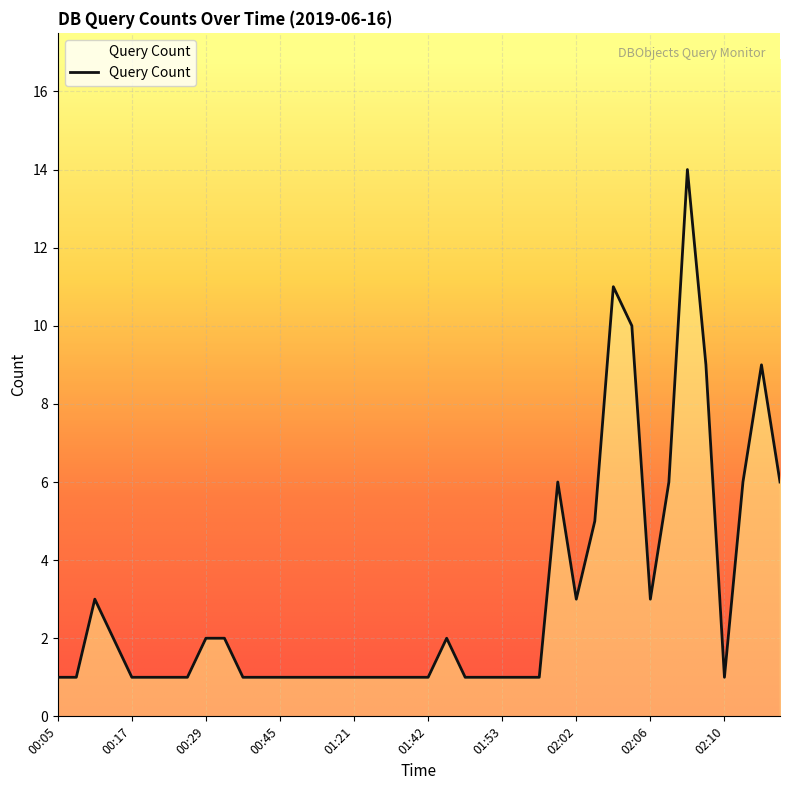

What is the sum of all values?

122